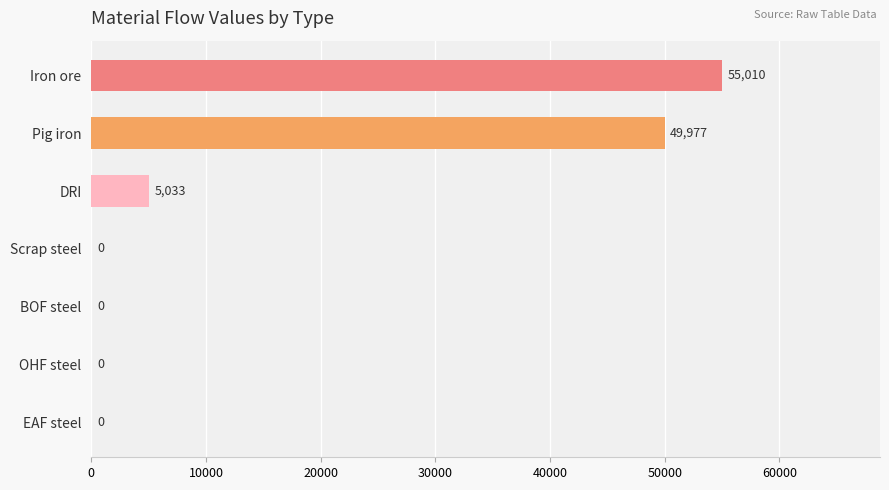

How many values exceed 0?

3